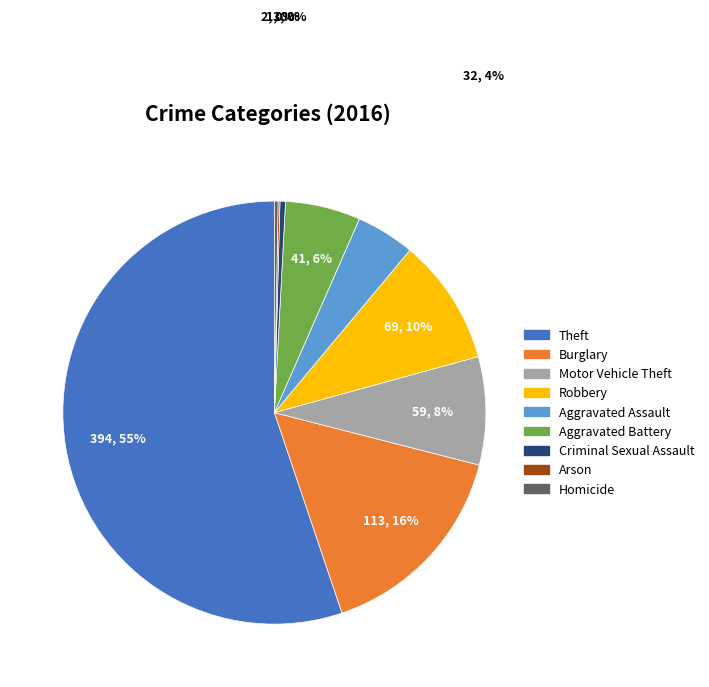

What percentage is the Motor Vehicle Theft slice, to the nearest percent?

8%